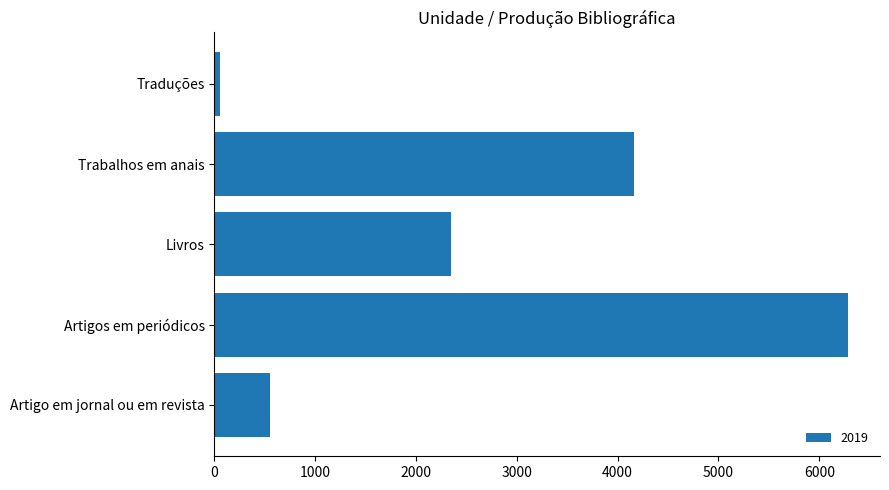

What is the approximate value at Artigo em jornal ou em revista?

550